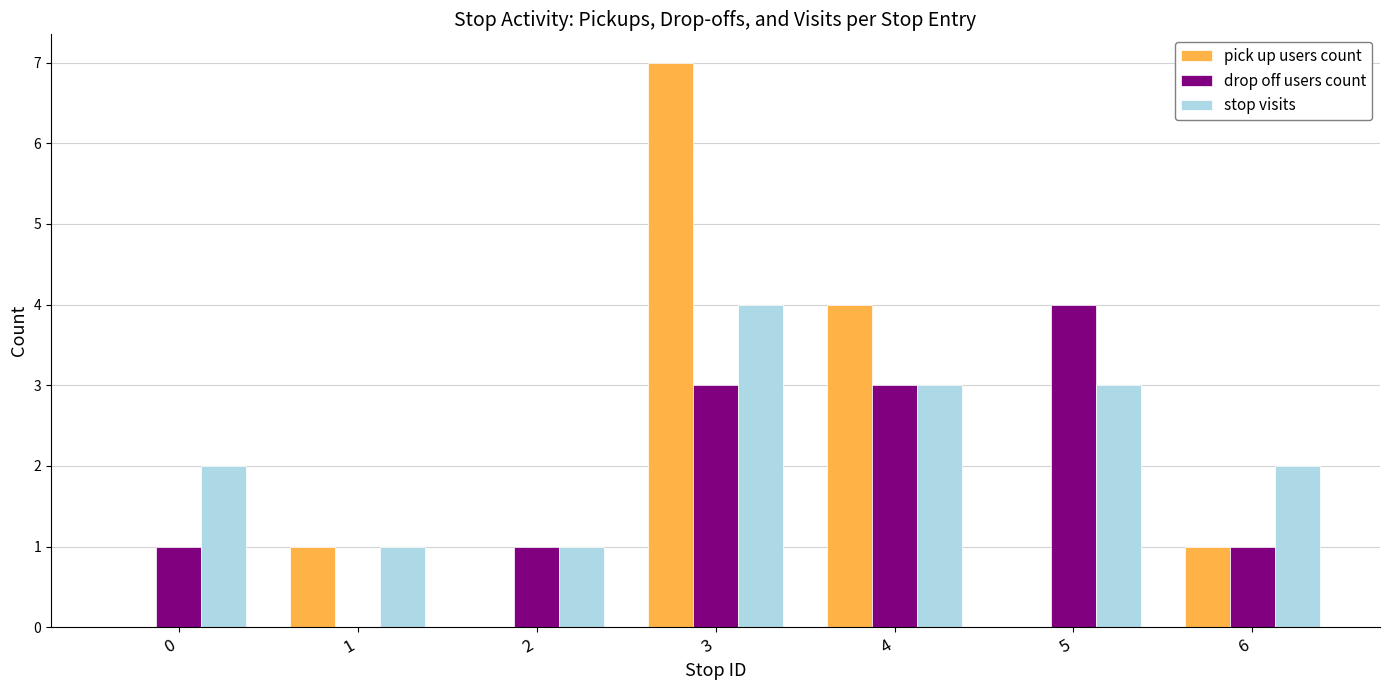

Count the number of data series in this chart.

3